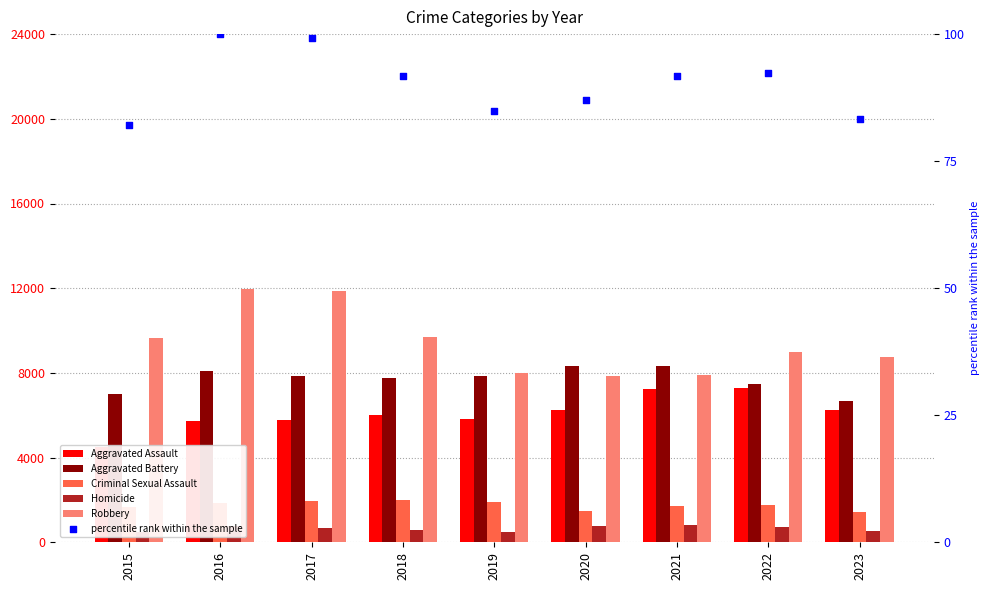

At which category is the sum across all series the highest?

2016